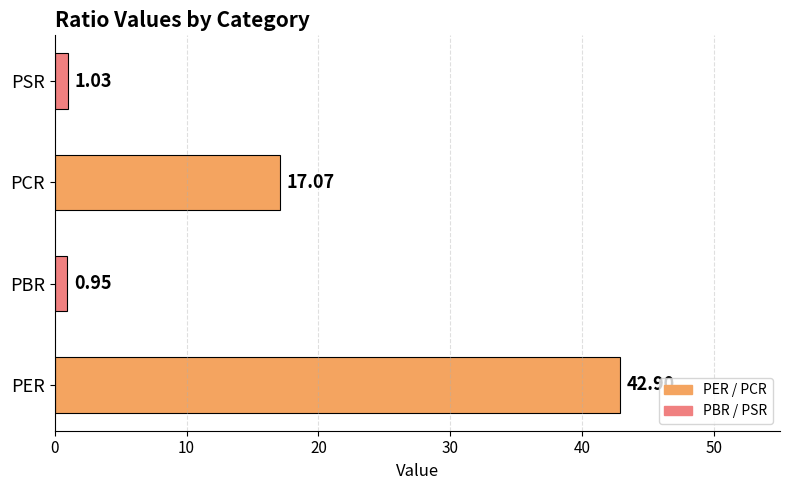

Which label corresponds to the smallest value in the chart?

PBR